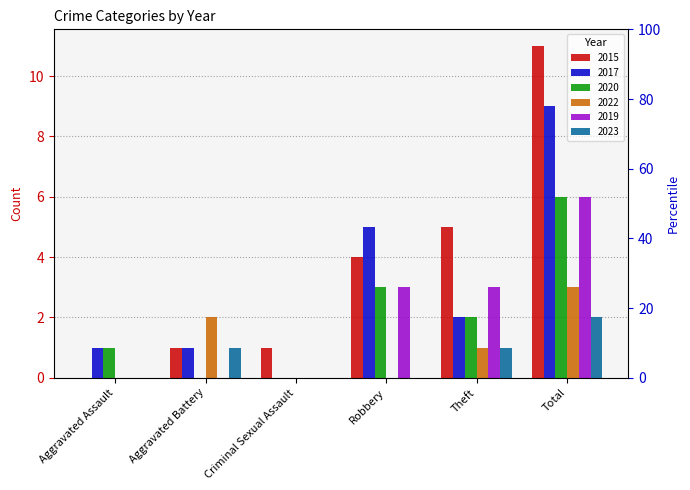

What are all the series names shown in the legend?

2015, 2017, 2020, 2022, 2019, 2023